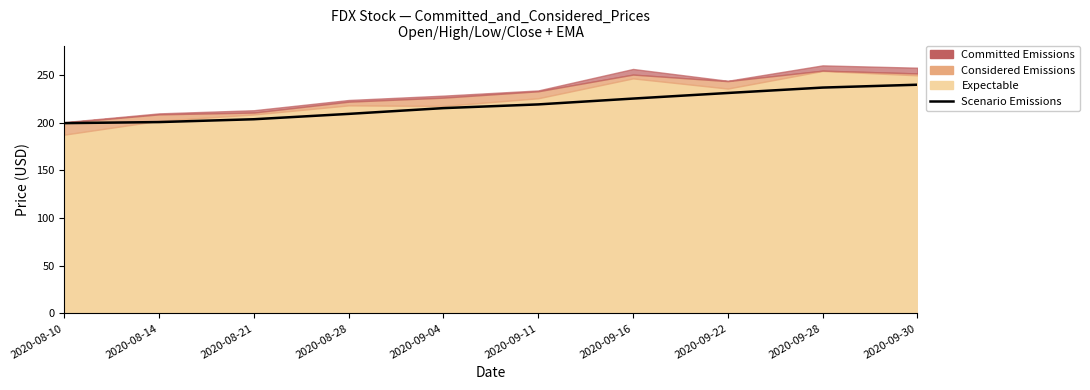

Rank the categories by value from highest to lowest.

2020-09-30, 2020-09-28, 2020-09-22, 2020-09-16, 2020-09-11, 2020-09-04, 2020-08-28, 2020-08-21, 2020-08-14, 2020-08-10